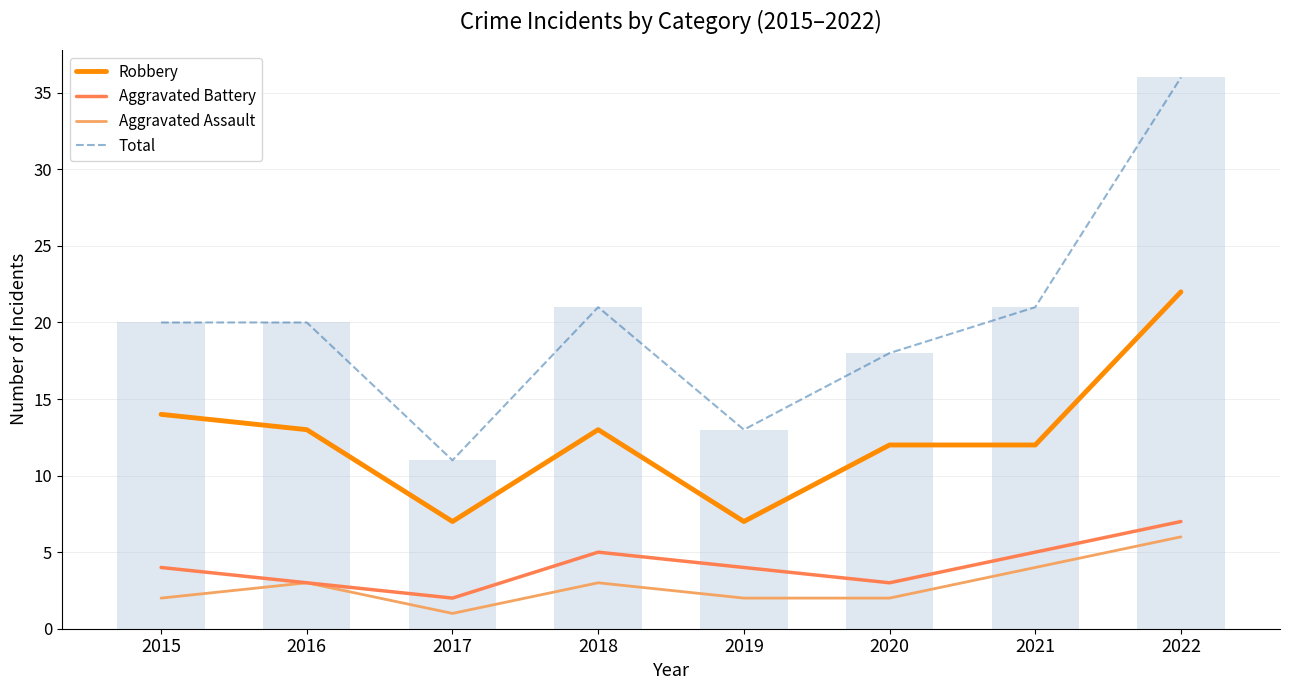

At which label does Aggravated Assault first exceed 3?

2021